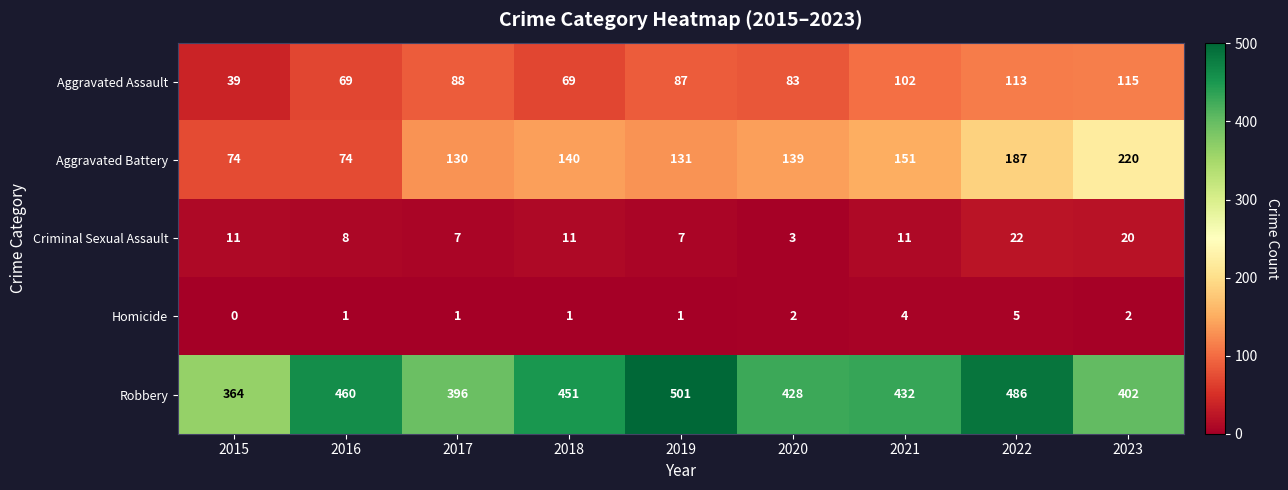

The Criminal Sexual Assault series shows 4 at 2016. True or false?

False